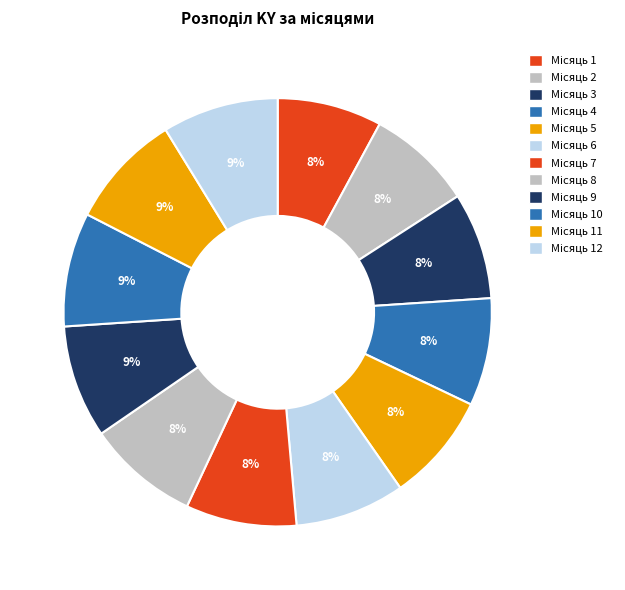

Rank the categories by value from highest to lowest.

12, 11, 10, 9, 8, 7, 6, 5, 4, 3, 2, 1